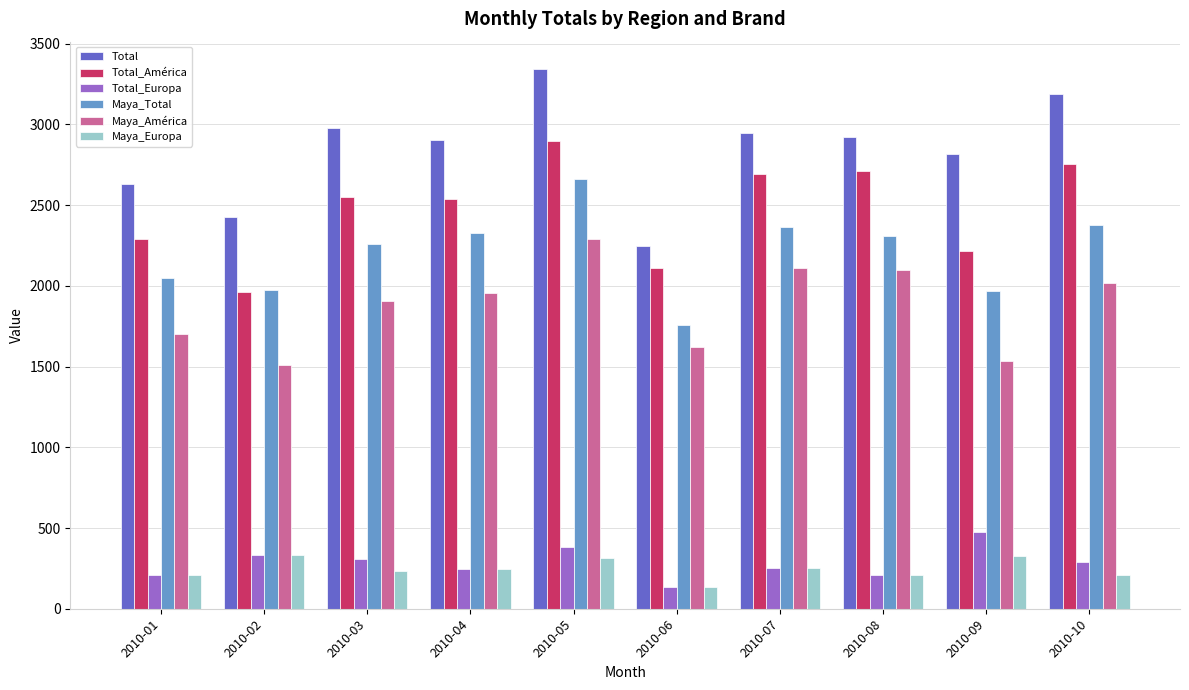

What is the value of the Total_América bar at the 1st from the left?

2287.5